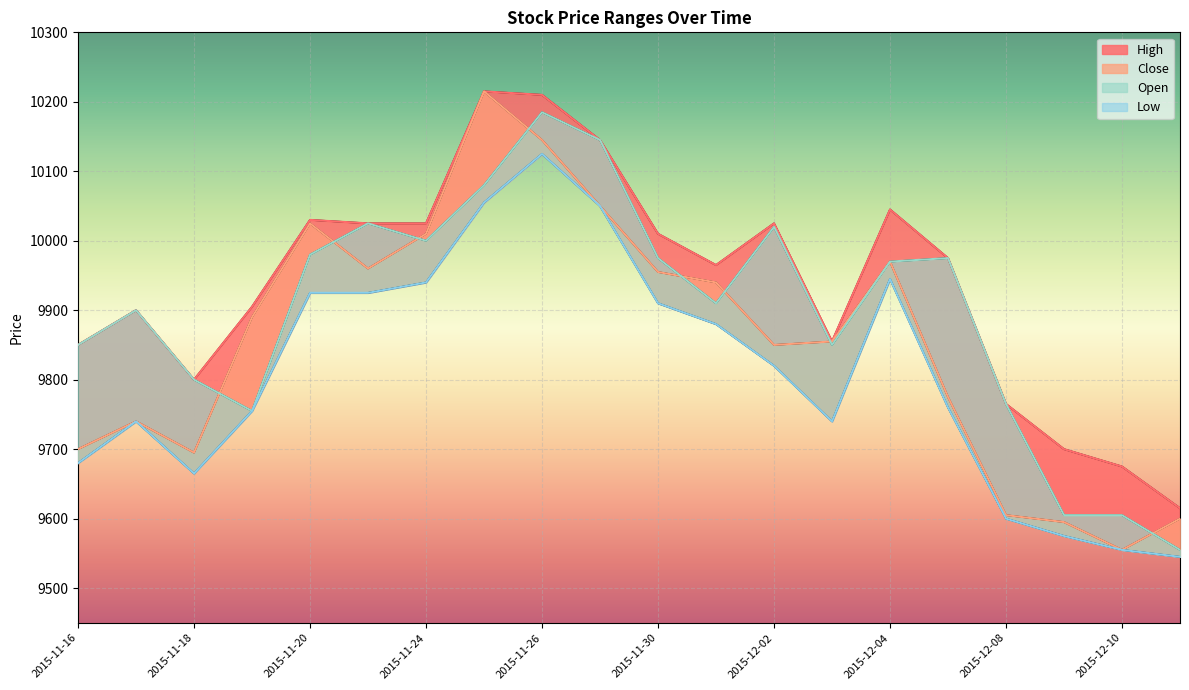

True or false: Close and Low intersect in this chart.

False